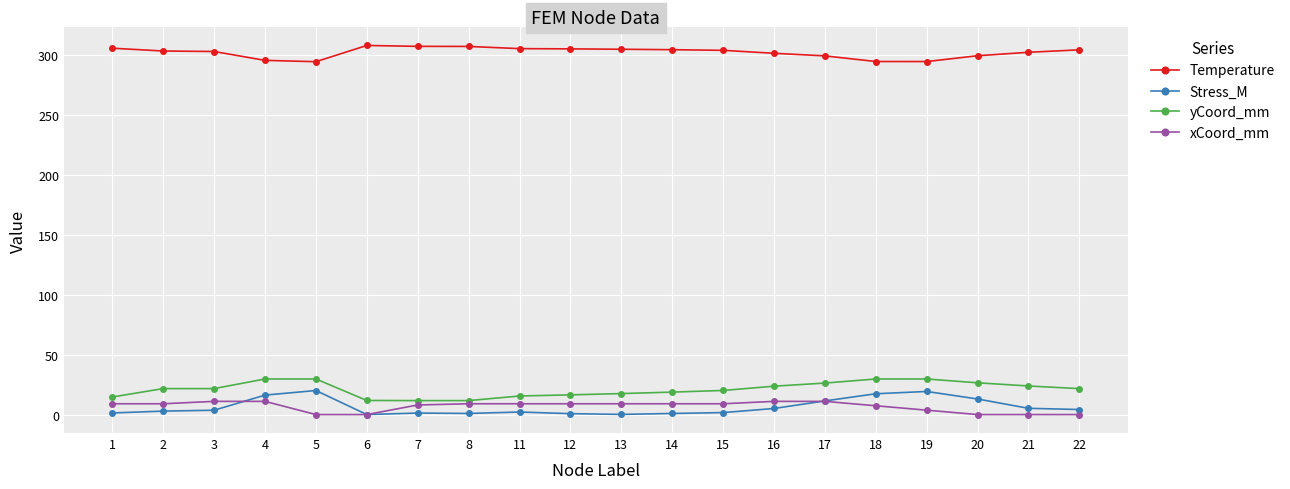

What is the lowest value of the Temperature series?

294.3